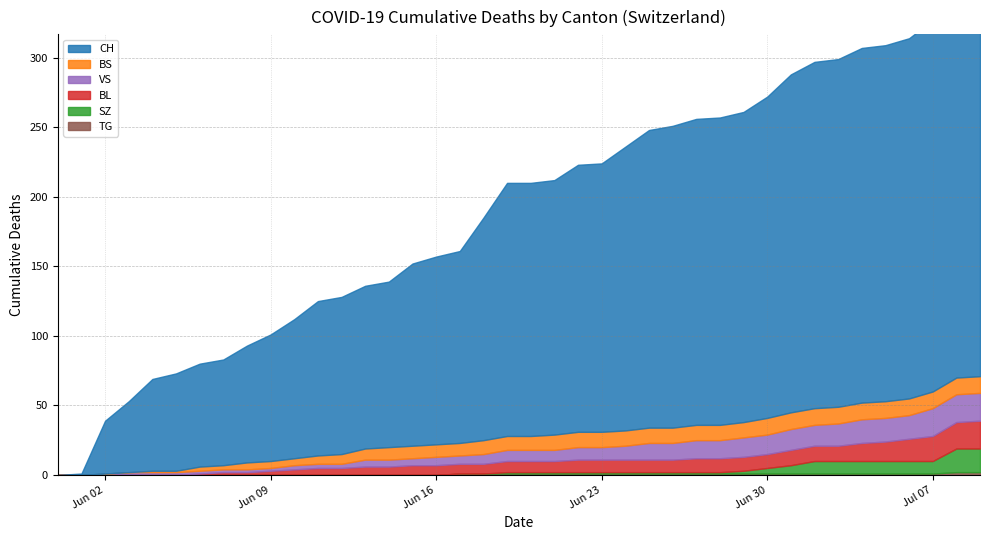

Between which two adjacent categories do BS and SZ first intersect?

2020-07-07 and 2020-07-08